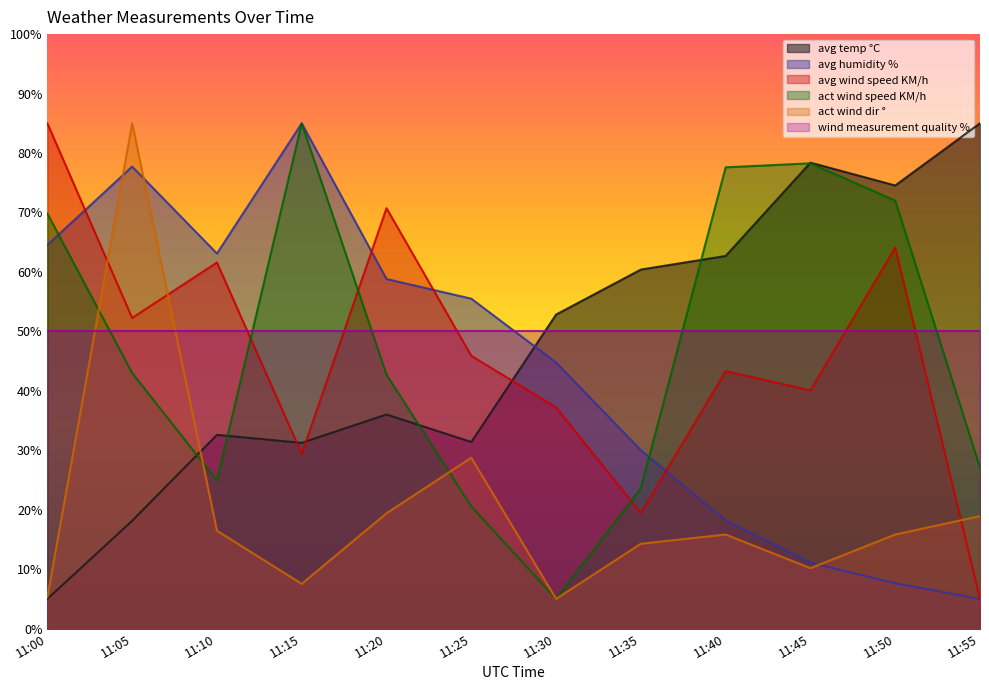

What is the average value of the avg wind speed KM/h series?

46.2